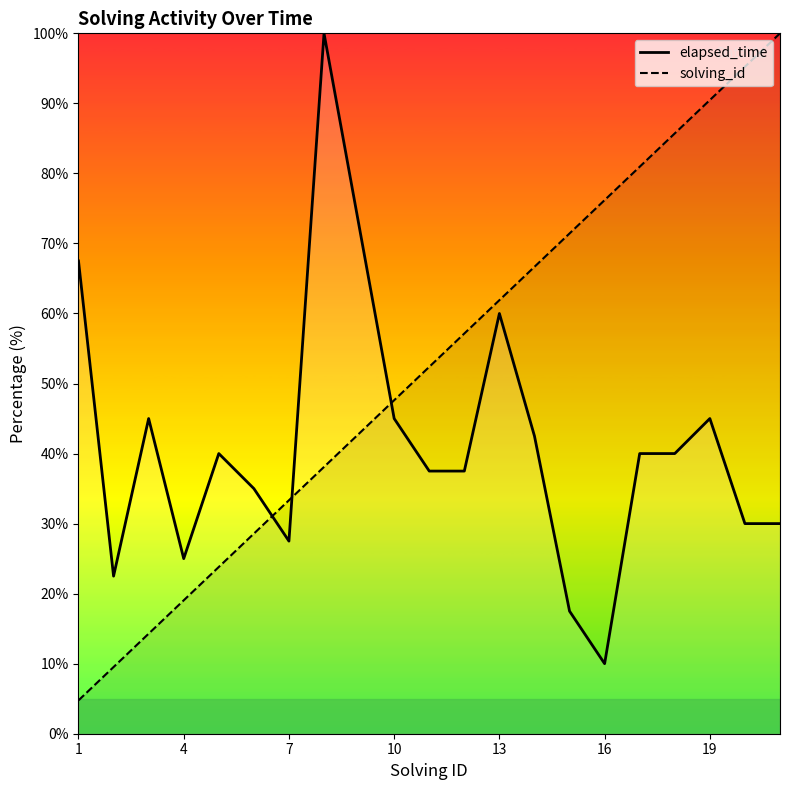

Is it true that solving_id equals 61.9 at 13?

True